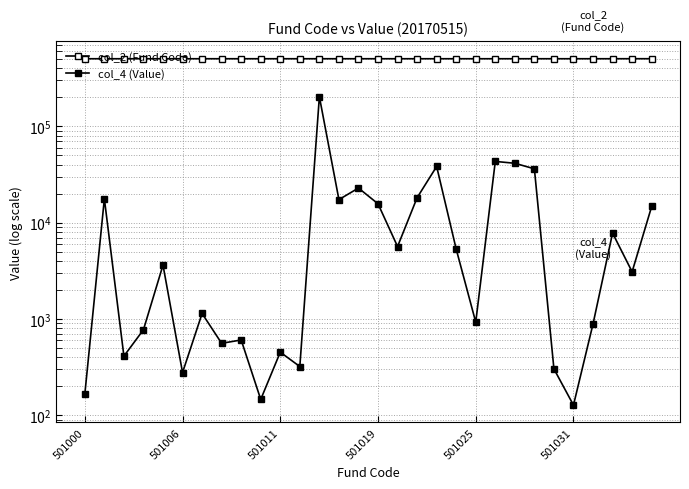

True or false: col_2 (Fund Code) and col_4 (Value) intersect in this chart.

False